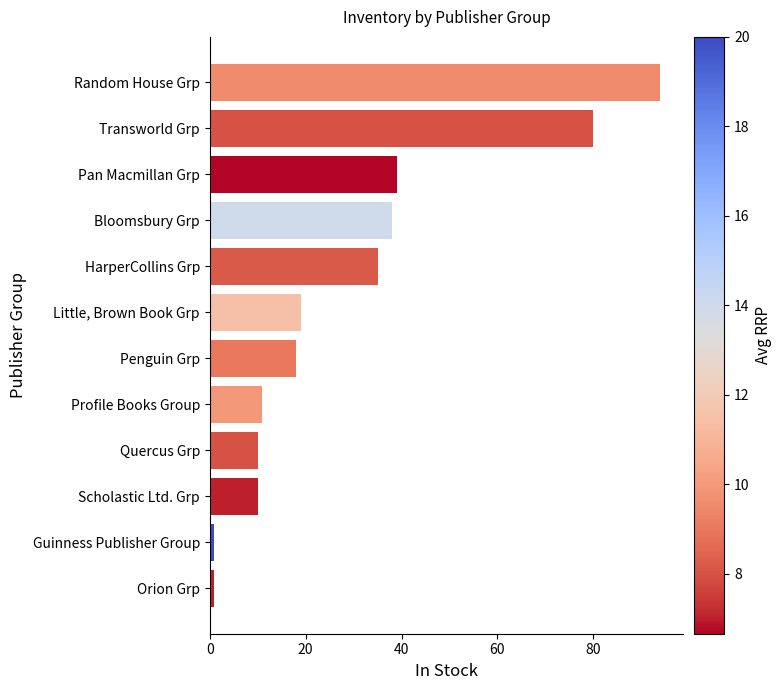

Where is the data nearest to the value 47?

Pan Macmillan Grp